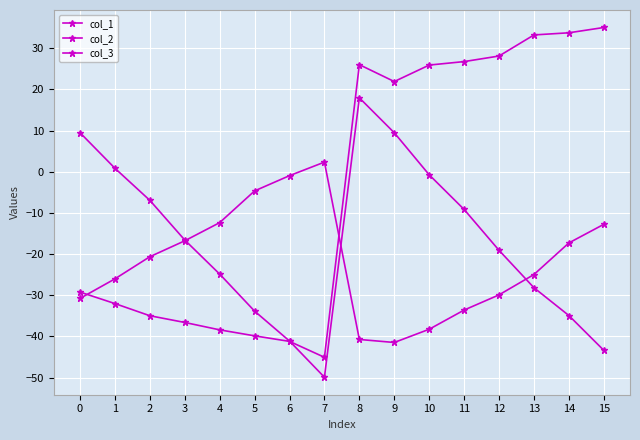

Does the chart have visible grid lines?

Yes